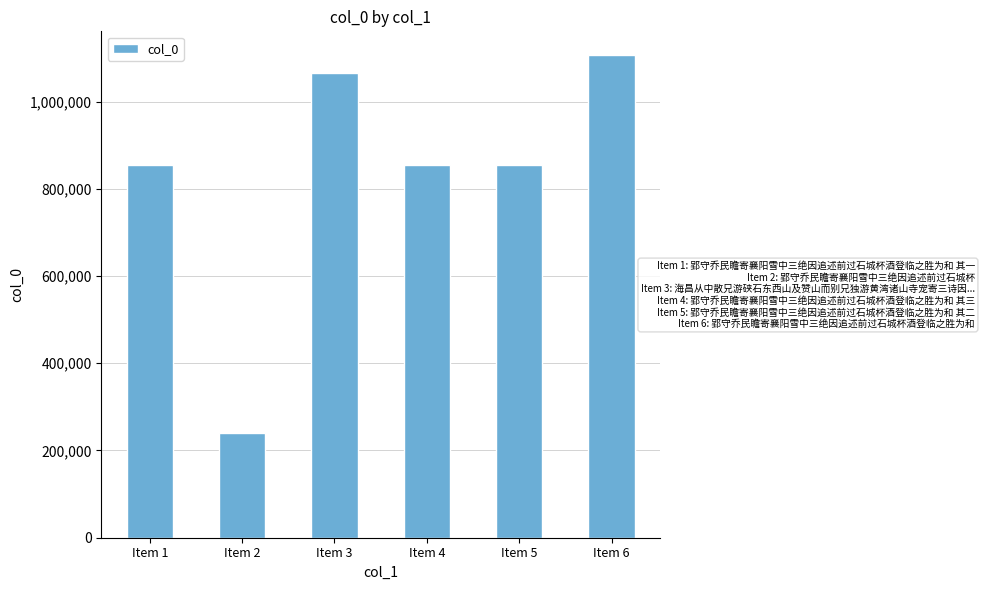

Are the bars grouped side by side (vs. stacked)?

No